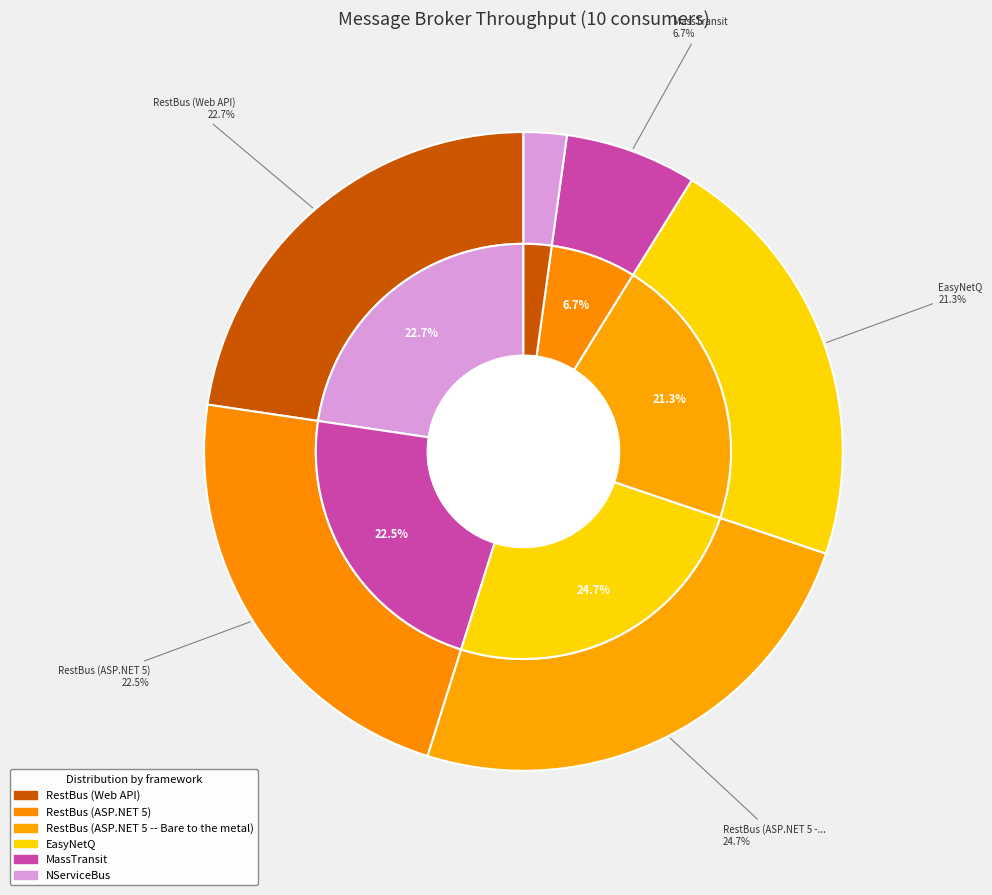

What percentage is the NServiceBus slice, to the nearest percent?

2%